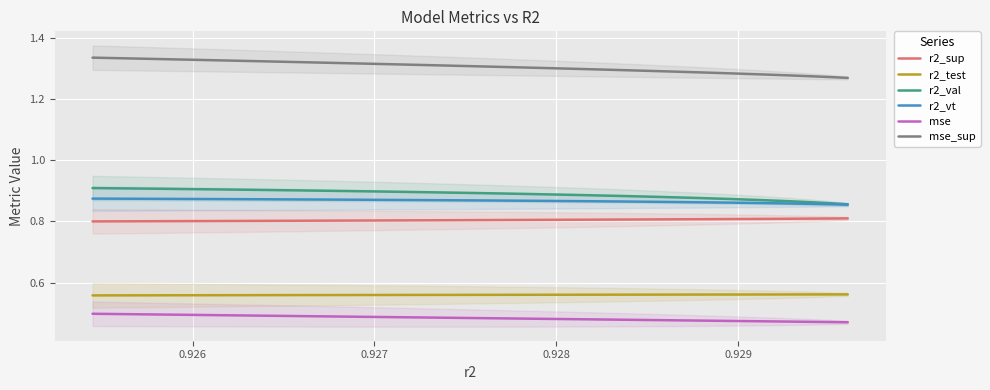

Which series has the widest spread of values?

mse_sup